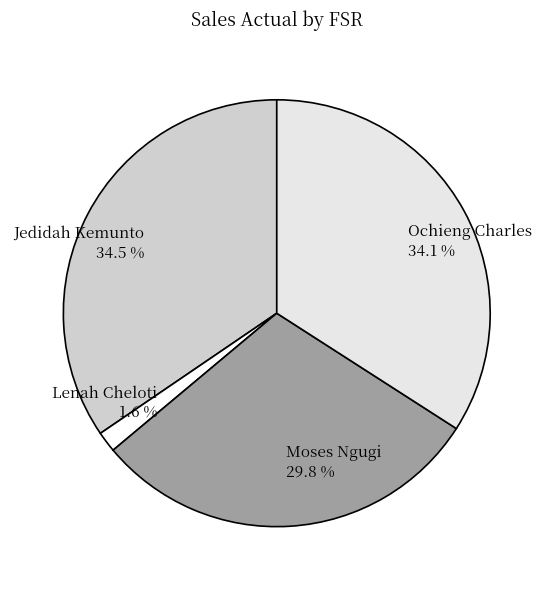

Count the number of slices in the pie.

4